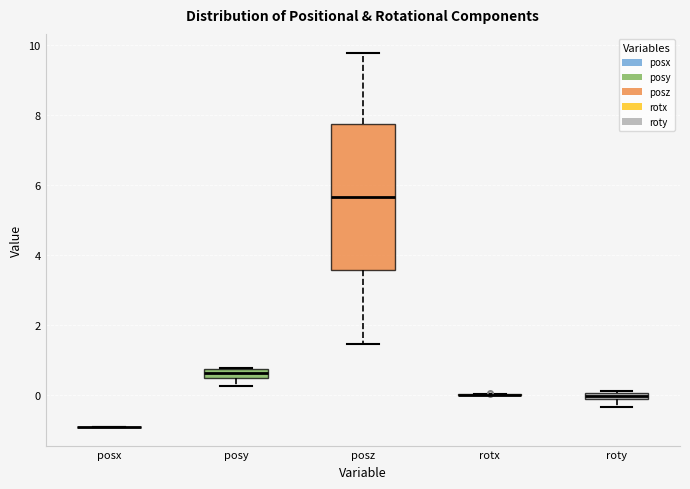

Comparing the boxes themselves (not the whiskers), which one is the tallest?

posz